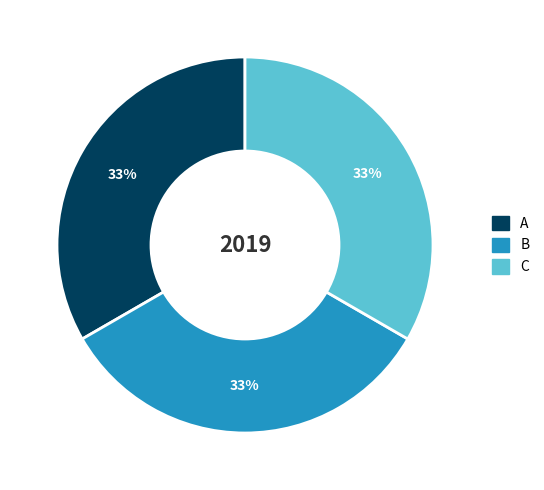

Does any single category account for the majority?

No